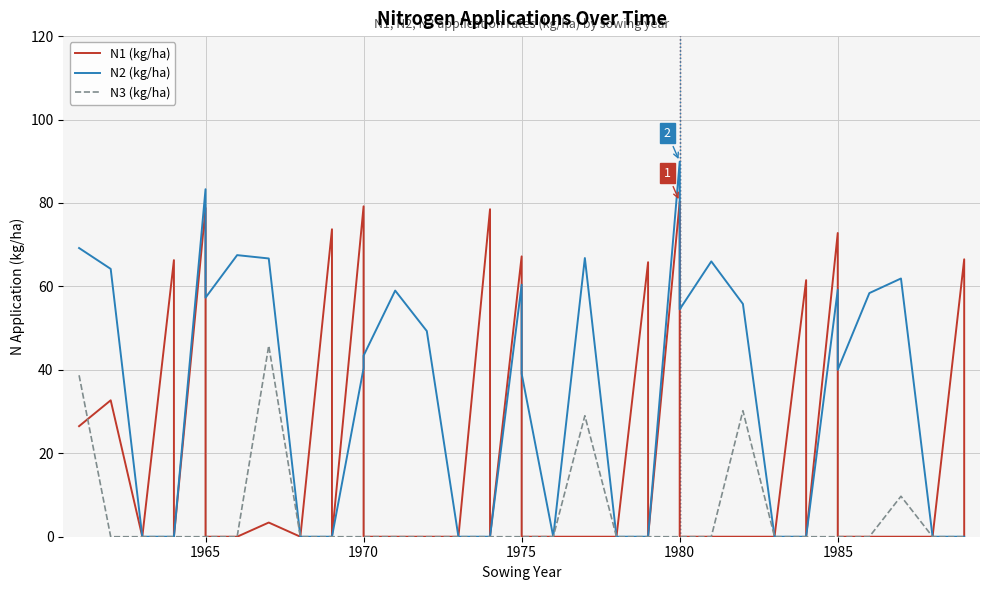

In N2 (kg/ha), how many points are lower than both neighbors (excluding endpoints)?

4